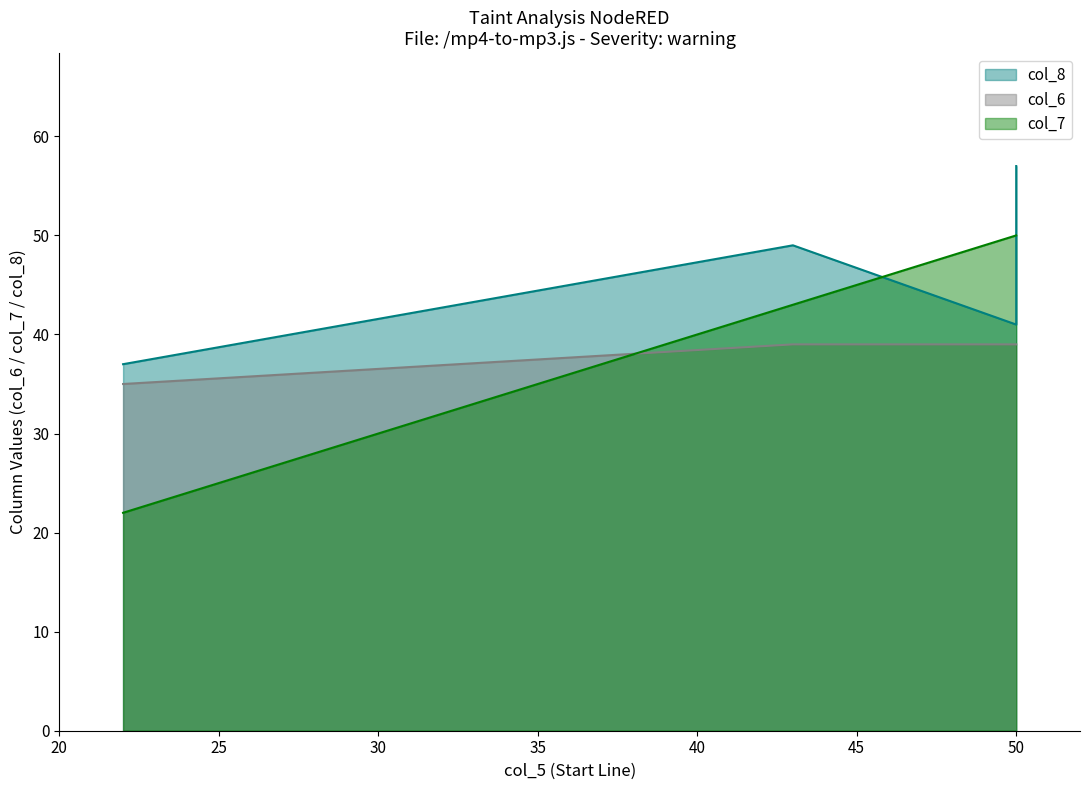

Reading right to left, extract all data points from this chart.

col_8: 50=57	50=41	43=49	22=37
col_6: 50=39	50=39	43=39	22=35
col_7: 50=50	50=50	43=43	22=22